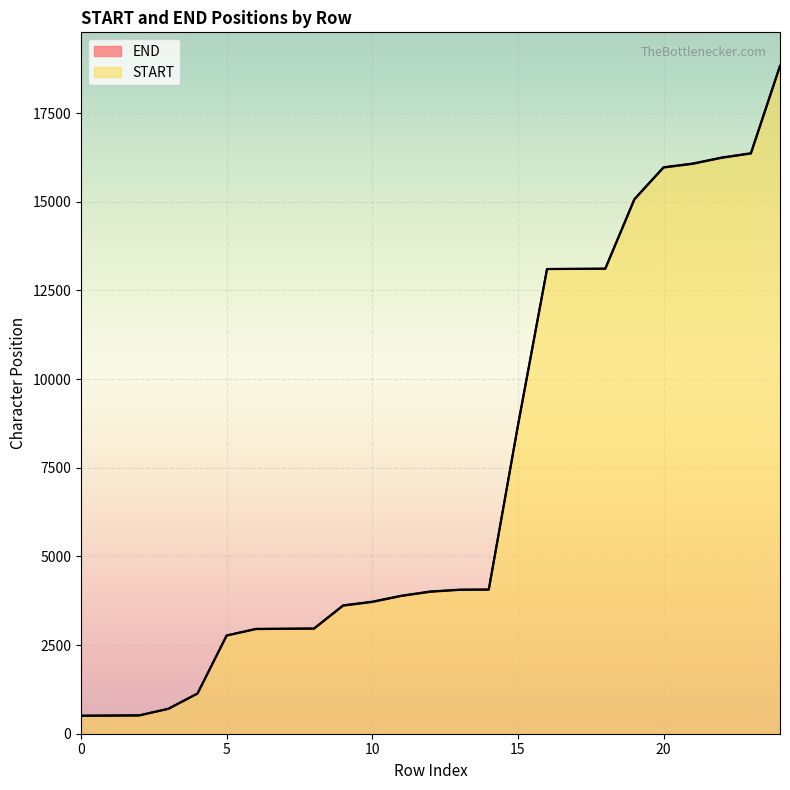

True or false: START and END cross at least once.

False